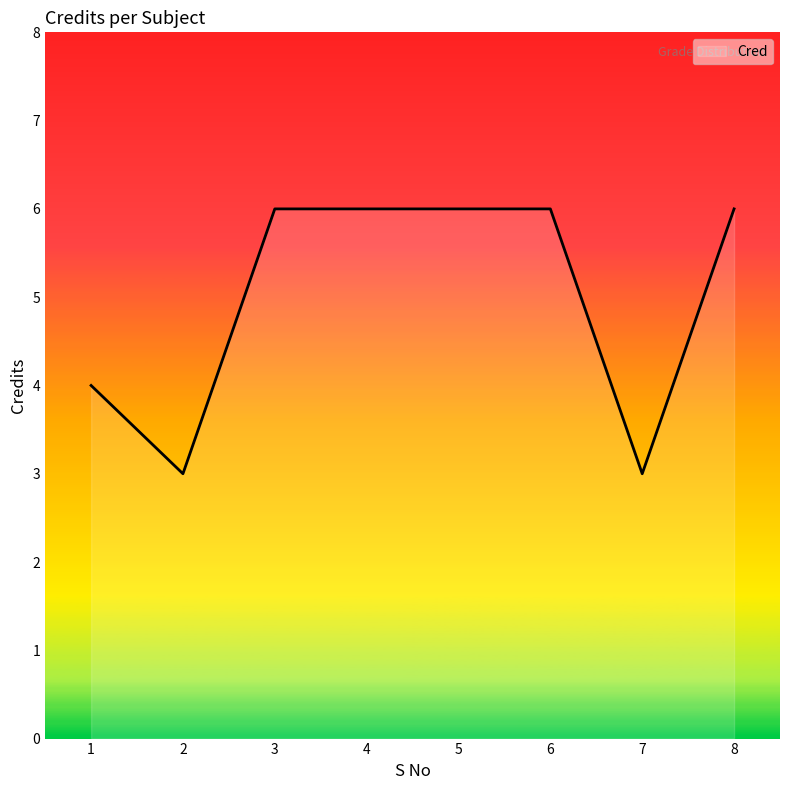

How many lines are shown in the chart?

1